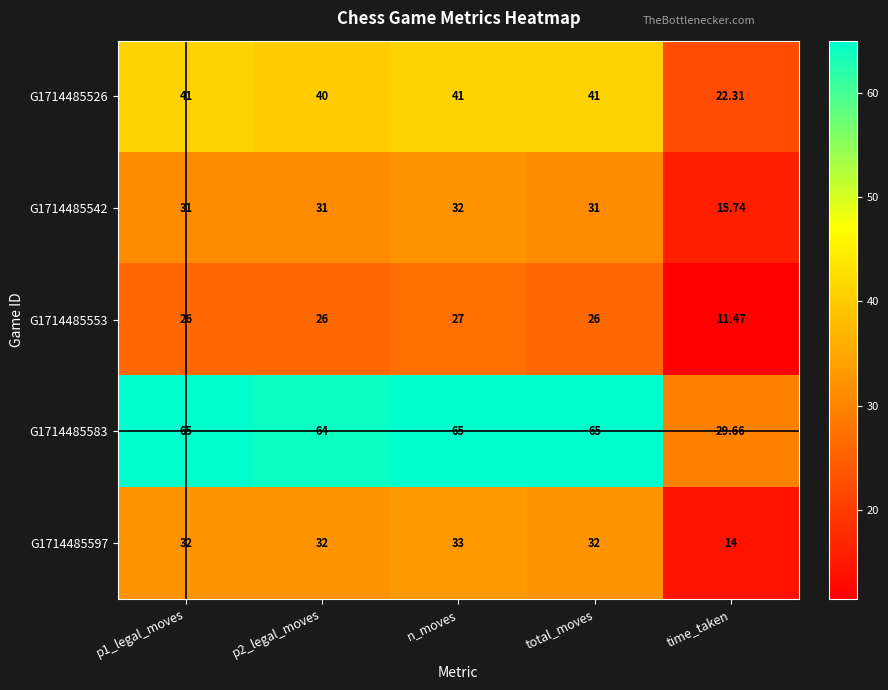

Which category has the lowest value across all series?

time_taken